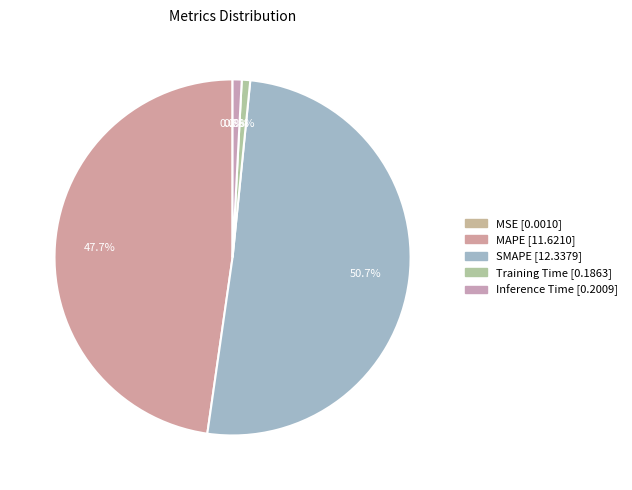

To the nearest percent, what is the difference between the Training Time and MAPE slice percentages?

47%